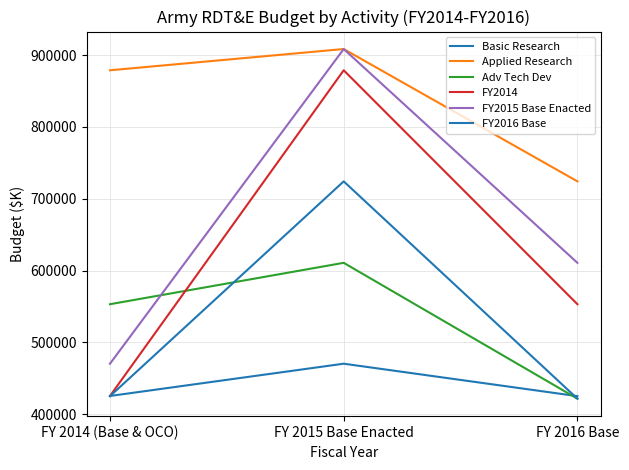

Reading left to right, transcribe all the data shown in this chart.

Basic Research: FY 2014 (Base & OCO)=425321	FY 2015 Base Enacted=470268	FY 2016 Base=425079
Applied Research: FY 2014 (Base & OCO)=878864	FY 2015 Base Enacted=908451	FY 2016 Base=724172
Adv Tech Dev: FY 2014 (Base & OCO)=553103	FY 2015 Base Enacted=610736	FY 2016 Base=421558
FY2014: FY 2014 (Base & OCO)=425321	FY 2015 Base Enacted=878864	FY 2016 Base=553103
FY2015 Base Enacted: FY 2014 (Base & OCO)=470268	FY 2015 Base Enacted=908451	FY 2016 Base=610736
FY2016 Base: FY 2014 (Base & OCO)=425079	FY 2015 Base Enacted=724172	FY 2016 Base=421558